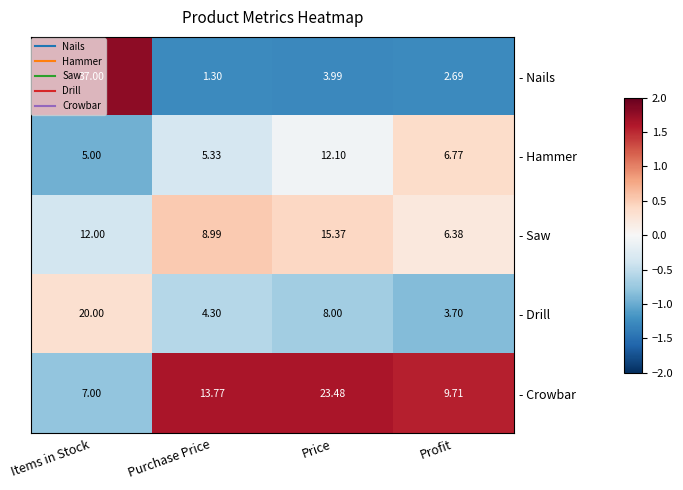

Which series has the largest range (max minus min)?

- Nails